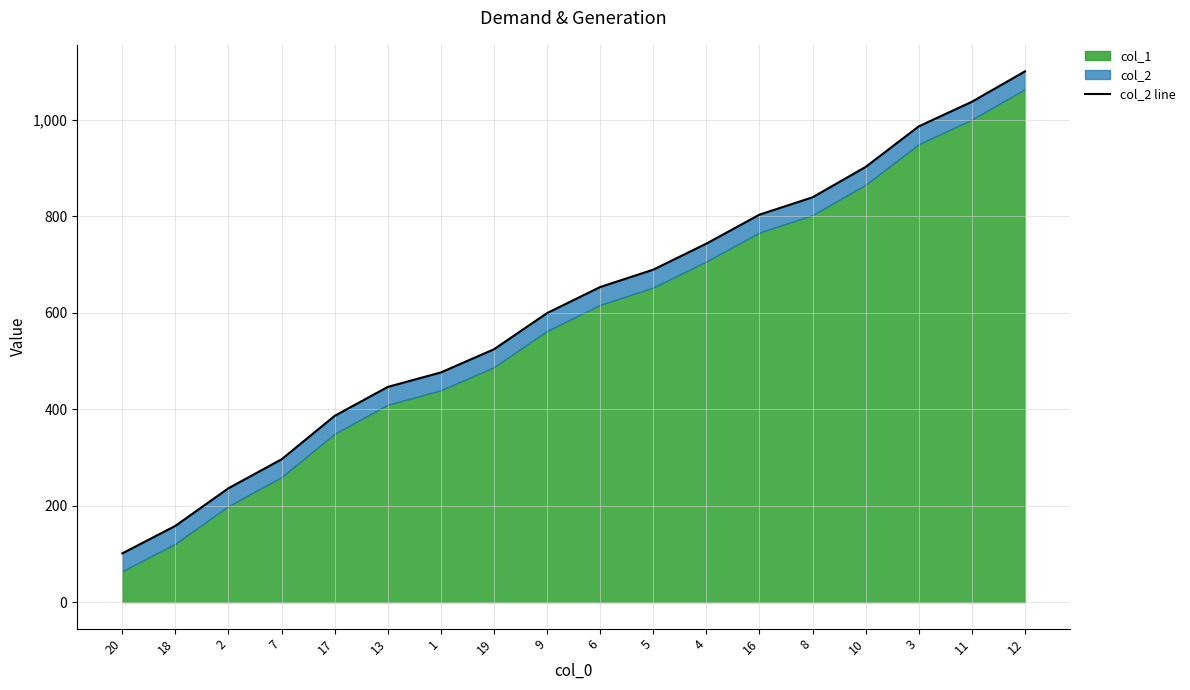

Reading right to left, extract all data points from this chart.

1100	1037	986	902	839	803	743	689	653	599	524	476	446	386	296	236	158	101